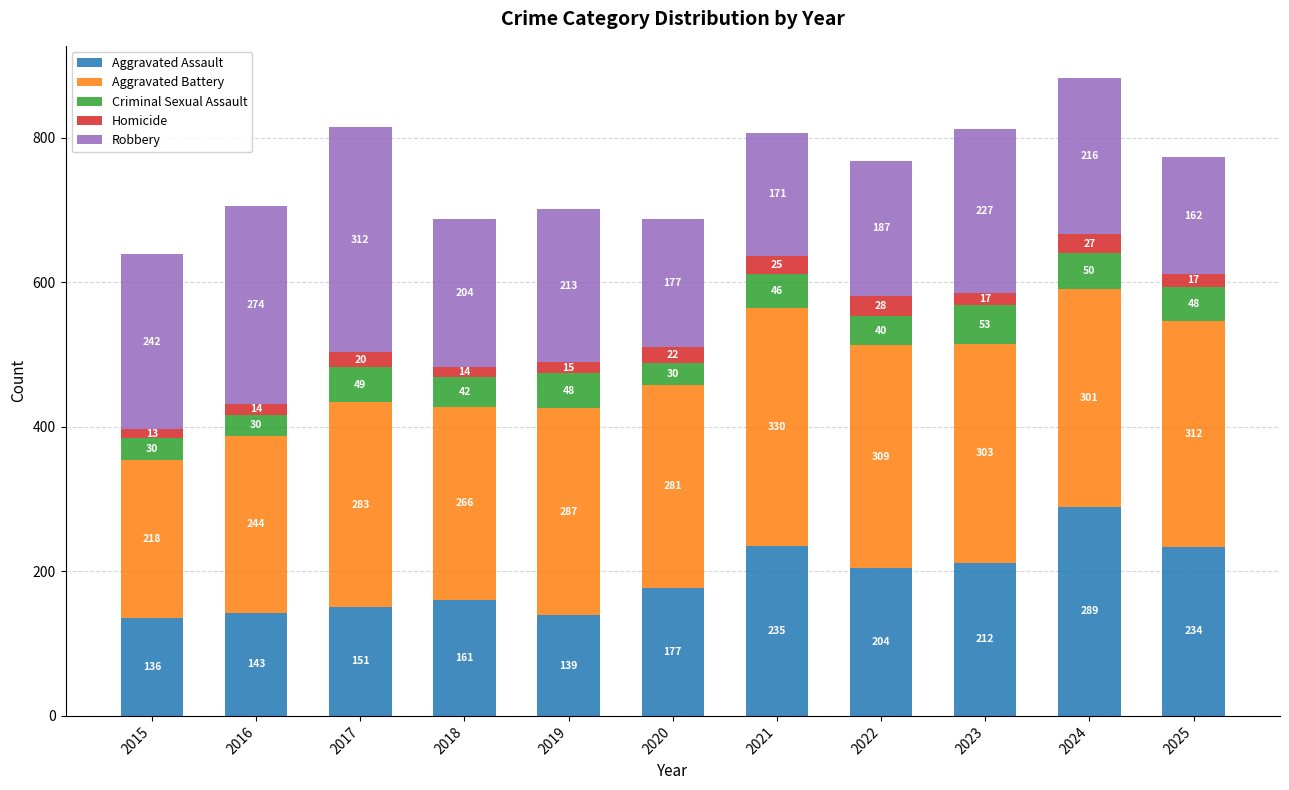

At which label does Aggravated Assault reach its peak?

2024